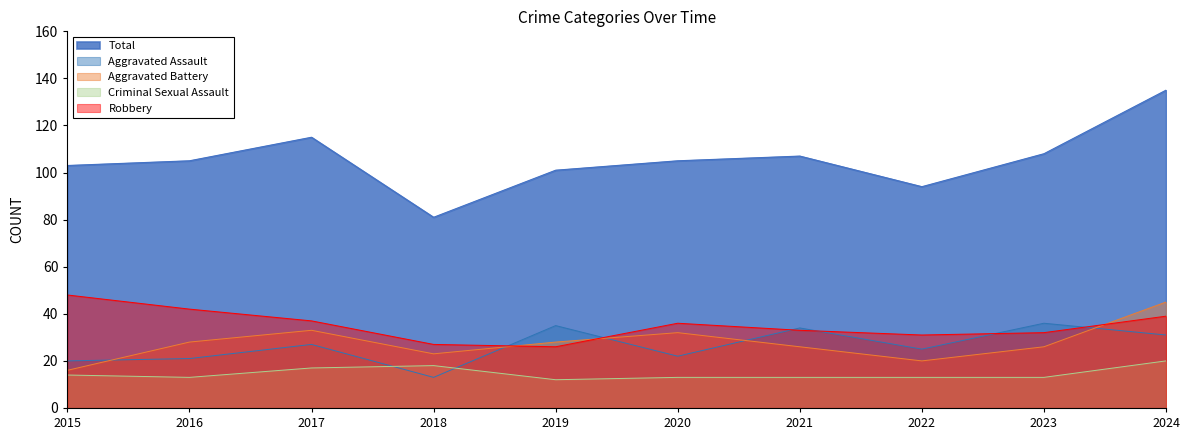

Is it true that Total equals 44 at 2016?

False